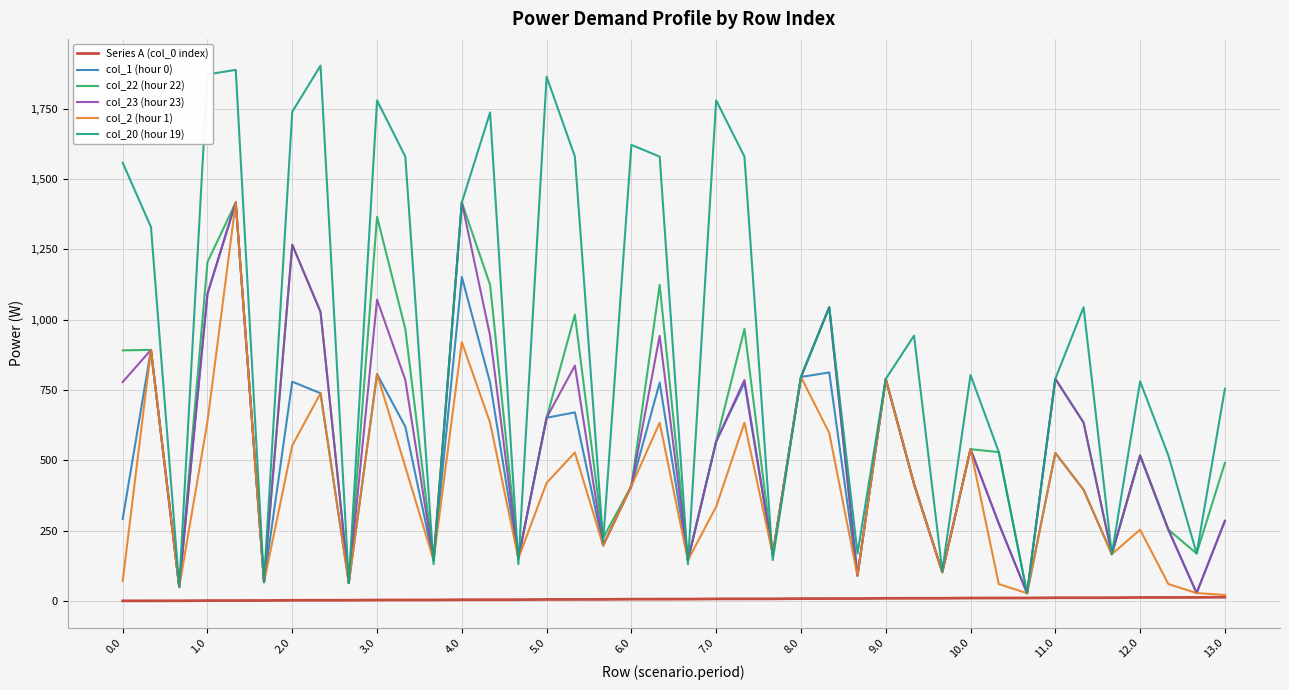

Which series has the largest total across all categories?

col_20 (hour 19)